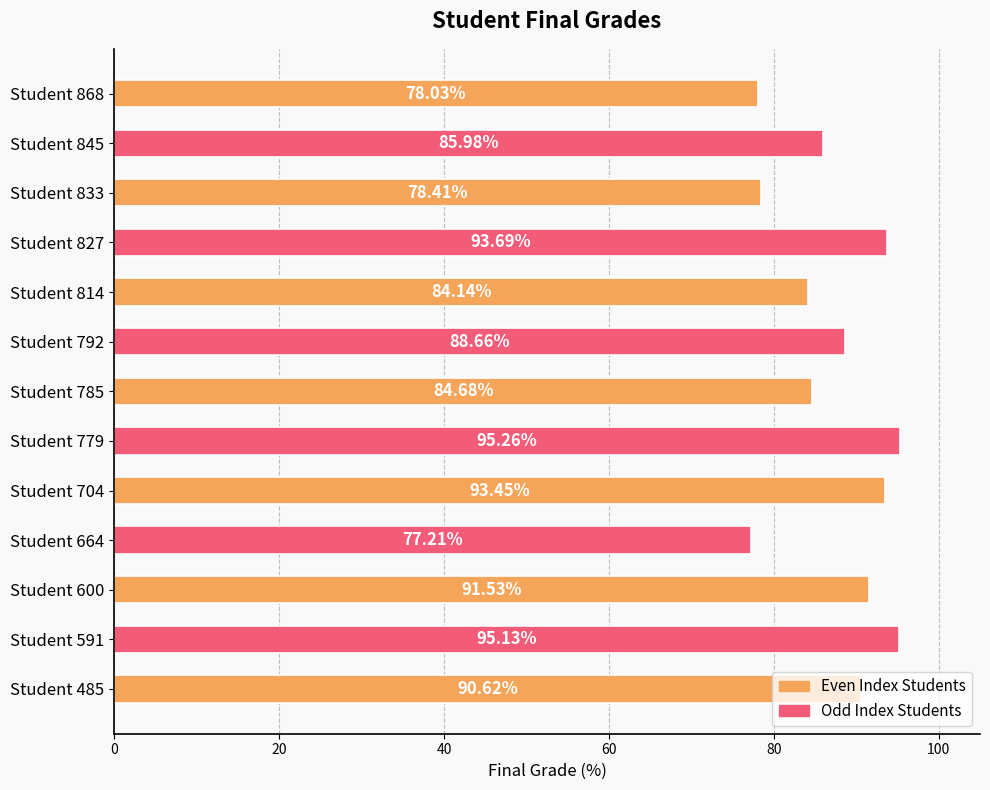

What is the difference between the maximum and minimum values?

18.0